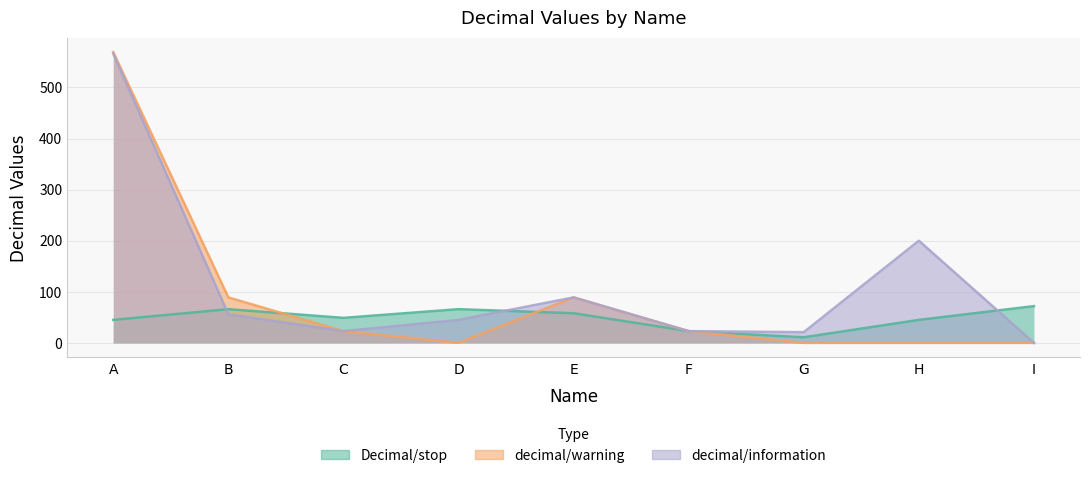

List the series in order of their peak value, lowest first.

Decimal/stop, decimal/information, decimal/warning